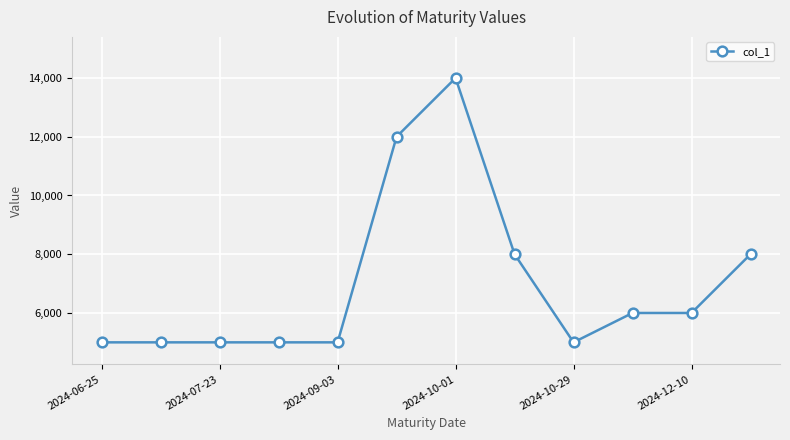

What is the value of the 7th point from the left?

14000